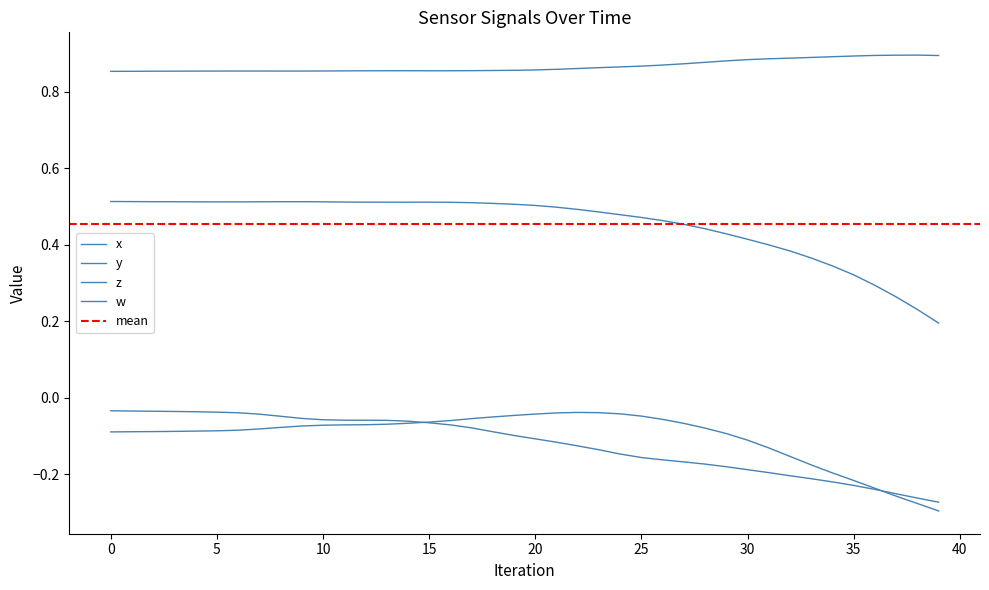

Is the value of x at 40 greater than the value of w at 27?

Yes